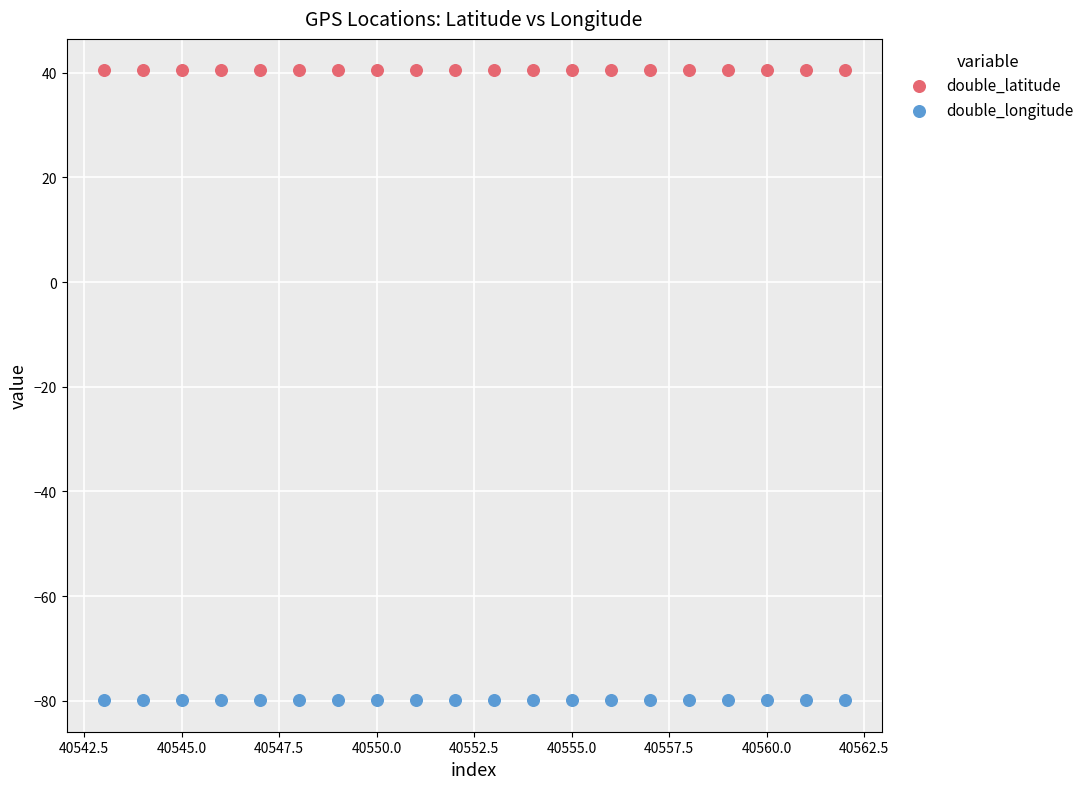

Which series reaches the minimum Y coordinate?

double_longitude